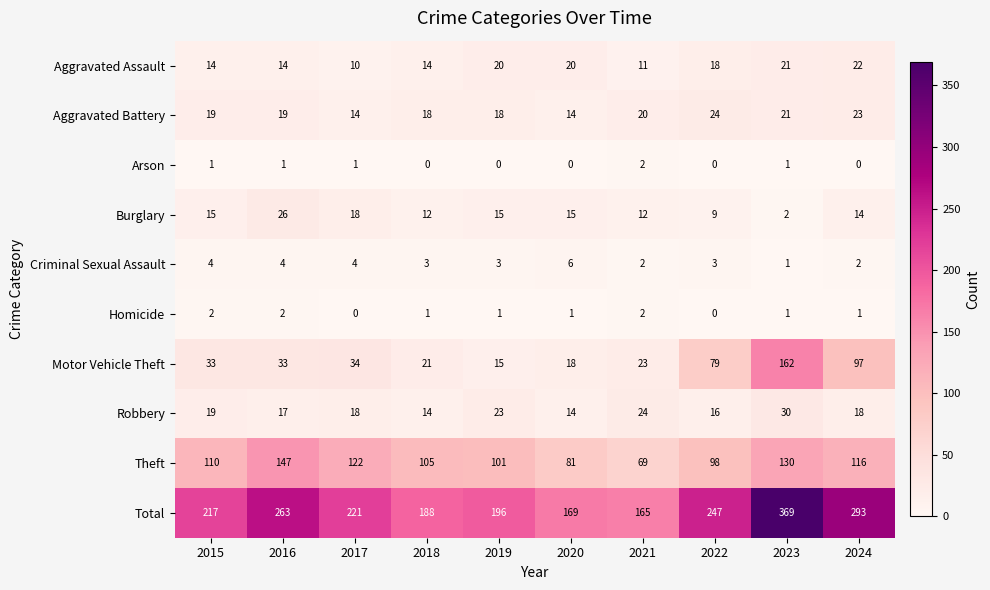

Is it true that Arson equals 1 at 2015?

True